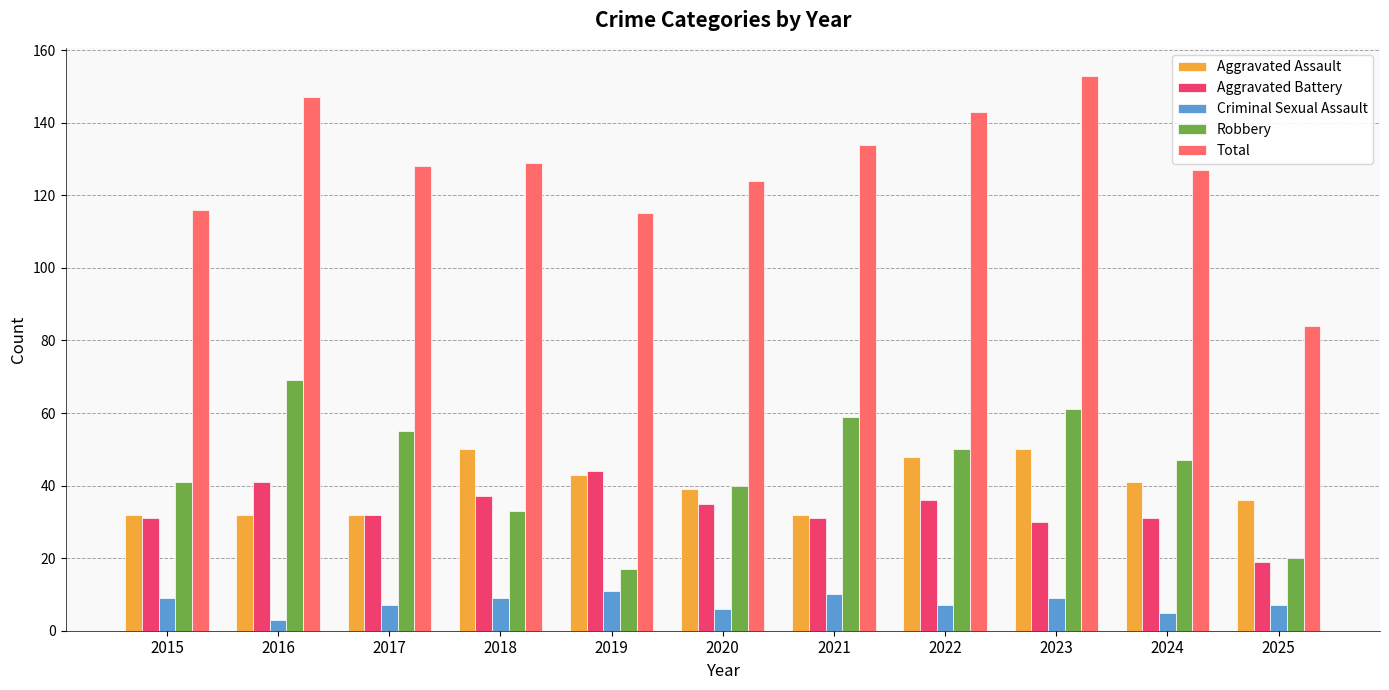

How many groups of bars are there?

11